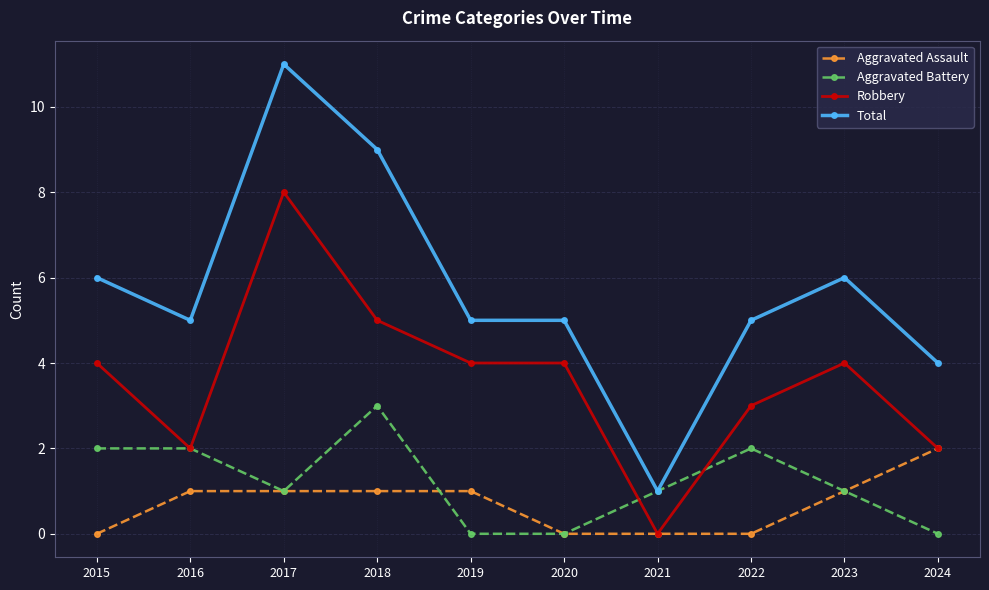

What is the difference between the maximum and minimum values in the Robbery series?

8